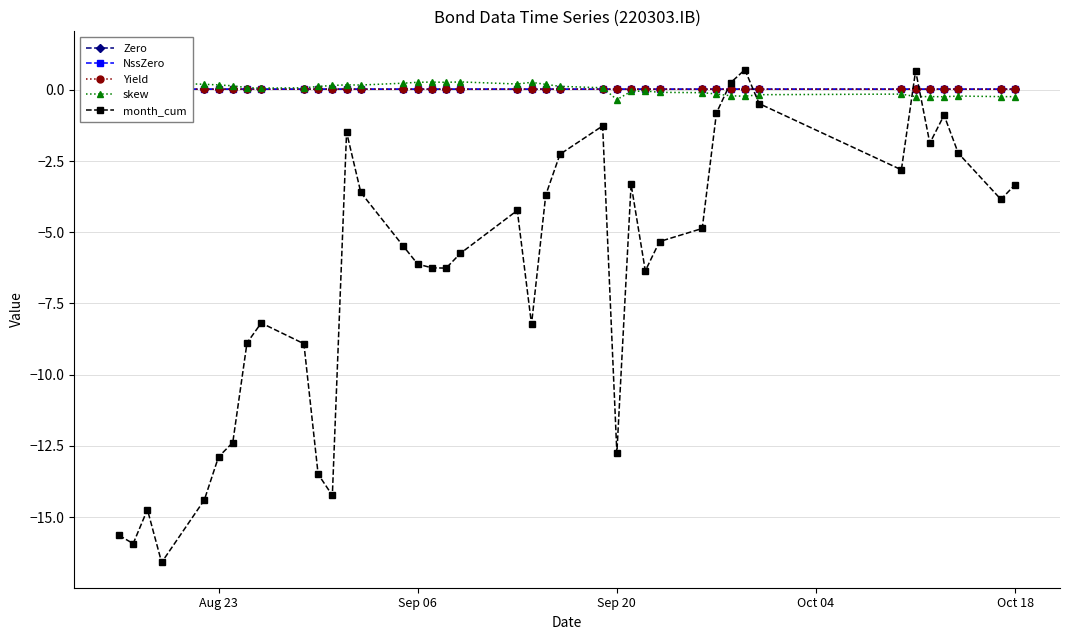

Reading left to right, what are all the values shown in this chart?

Zero: 0.0	0.0	0.0	0.0	0.0	0.0	0.0	0.0	0.0	0.0	0.0	0.0	0.0	0.0	0.0	0.0	0.0	0.0	0.0	0.0	0.0	0.0	0.0	0.0	0.0	0.0	0.0	0.0	0.0	0.0	0.0	0.0	0.0	0.0	0.0	0.0	0.0	0.0	0.0	0.0
NssZero: 0.0	0.0	0.0	0.0	0.0	0.0	0.0	0.0	0.0	0.0	0.0	0.0	0.0	0.0	0.0	0.0	0.0	0.0	0.0	0.0	0.0	0.0	0.0	0.0	0.0	0.0	0.0	0.0	0.0	0.0	0.0	0.0	0.0	0.0	0.0	0.0	0.0	0.0	0.0	0.0
Yield: 0.0	0.0	0.0	0.0	0.0	0.0	0.0	0.0	0.0	0.0	0.0	0.0	0.0	0.0	0.0	0.0	0.0	0.0	0.0	0.0	0.0	0.0	0.0	0.0	0.0	0.0	0.0	0.0	0.0	0.0	0.0	0.0	0.0	0.0	0.0	0.0	0.0	0.0	0.0	0.0
skew: 0.8	1.2	0.2	0.2	0.2	0.2	0.1	0.1	0.1	0.1	0.1	0.2	0.2	0.2	0.2	0.3	0.3	0.3	0.3	0.2	0.3	0.2	0.1	0.1	-0.3	-0.1	-0.0	-0.1	-0.1	-0.1	-0.2	-0.2	-0.2	-0.1	-0.2	-0.2	-0.2	-0.2	-0.2	-0.2
month_cum: -15.6	-15.9	-14.7	-16.6	-14.4	-12.9	-12.4	-8.9	-8.2	-8.9	-13.5	-14.2	-1.5	-3.6	-5.5	-6.1	-6.2	-6.3	-5.7	-4.2	-8.2	-3.7	-2.3	-1.3	-12.8	-3.3	-6.4	-5.3	-4.9	-0.8	0.3	0.7	-0.5	-2.8	0.7	-1.9	-0.9	-2.2	-3.8	-3.3